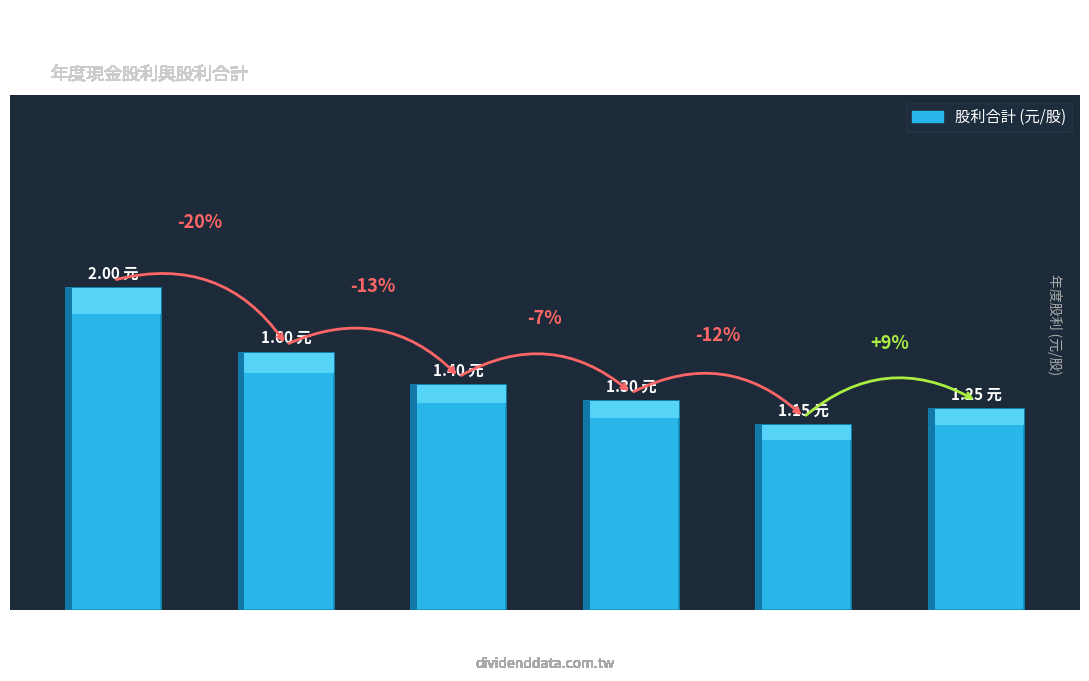

Does the chart contain stacked bars?

No